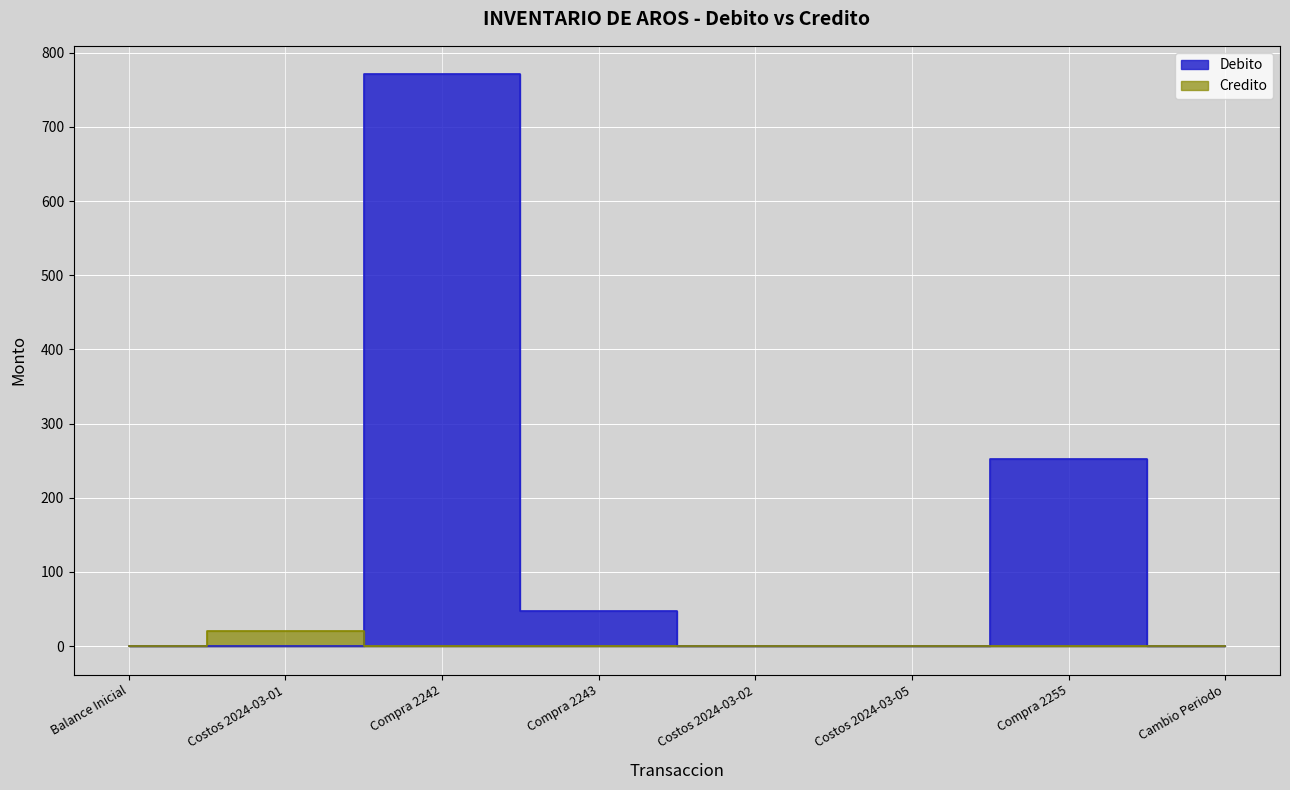

Reading right to left, transcribe all the data shown in this chart.

Debito: Cambio Periodo=0.0	Compra 2255=252.0	Costos 2024-03-05=0.0	Costos 2024-03-02=0.0	Compra 2243=47.0	Compra 2242=770.7	Costos 2024-03-01=0.0	Balance Inicial=0.0
Credito: Cambio Periodo=0.0	Compra 2255=0.0	Costos 2024-03-05=0.0	Costos 2024-03-02=0.0	Compra 2243=0.0	Compra 2242=0.0	Costos 2024-03-01=20.6	Balance Inicial=0.0